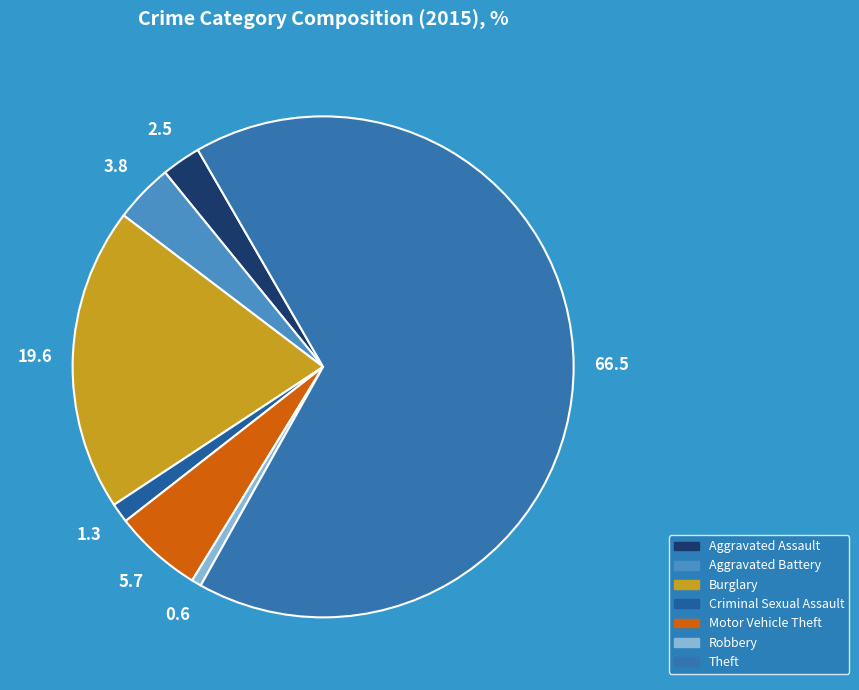

Count the number of slices in the pie.

7